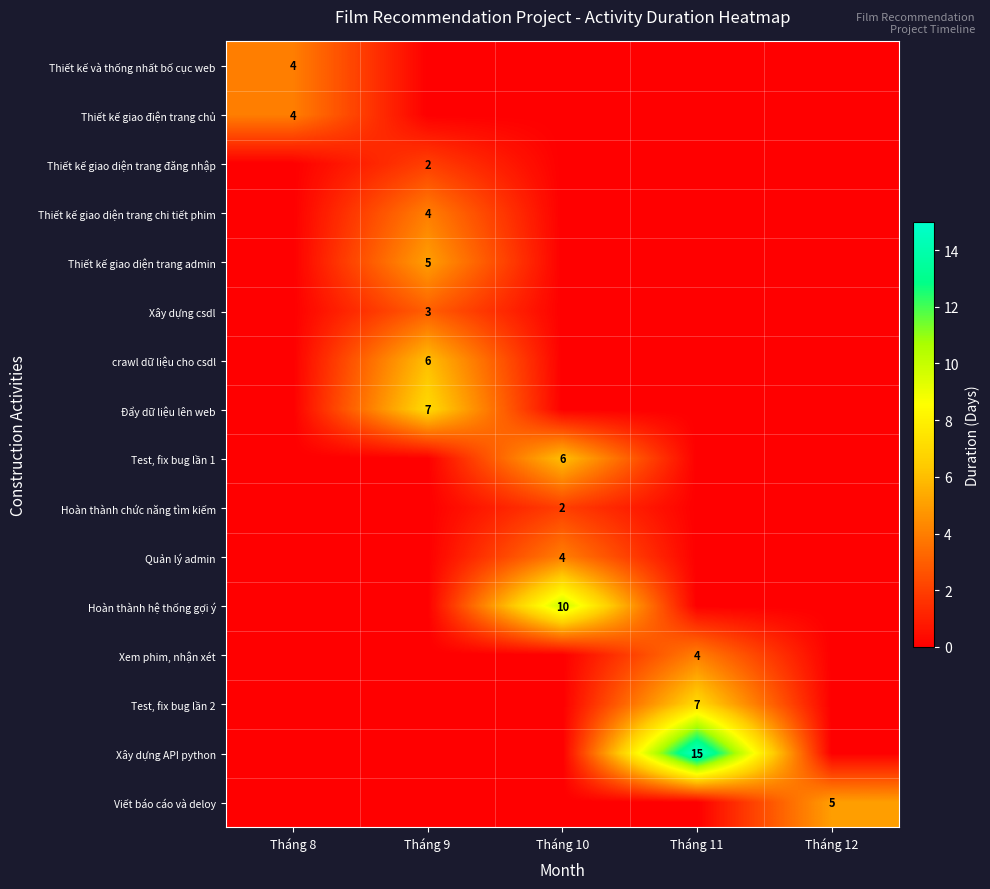

The value of Thiết kế và thống nhất bố cục web at Tháng 8 is 4. True or false?

True